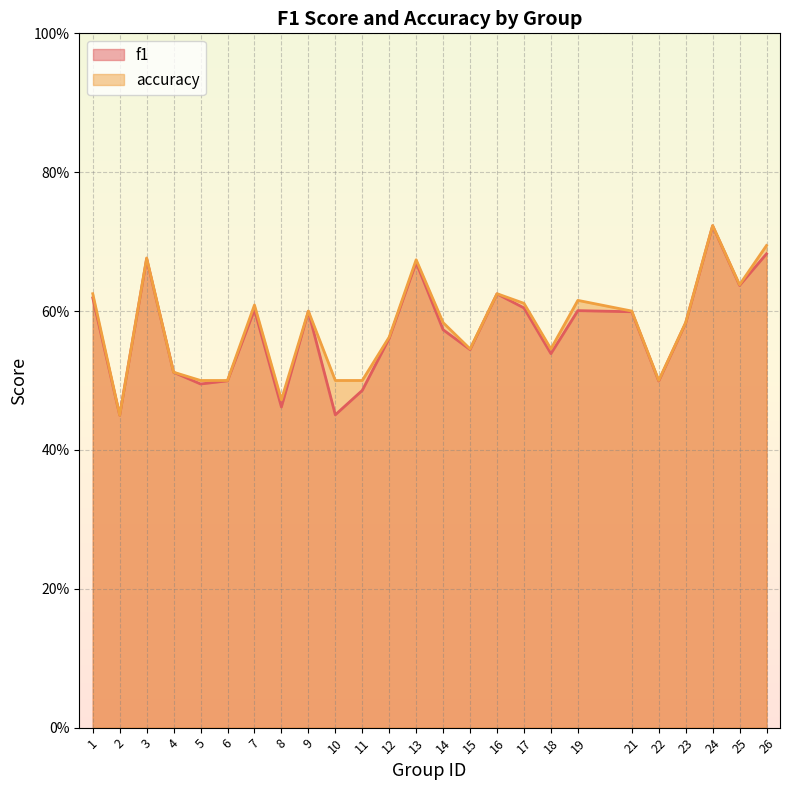

Rank the series by their average value, from lowest to highest.

f1, accuracy